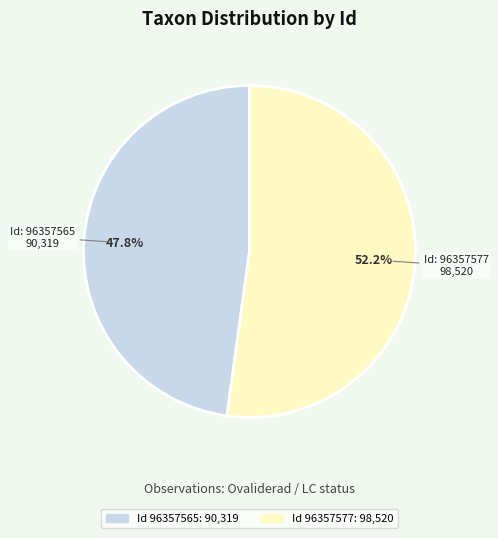

Count the number of slices in the pie.

2